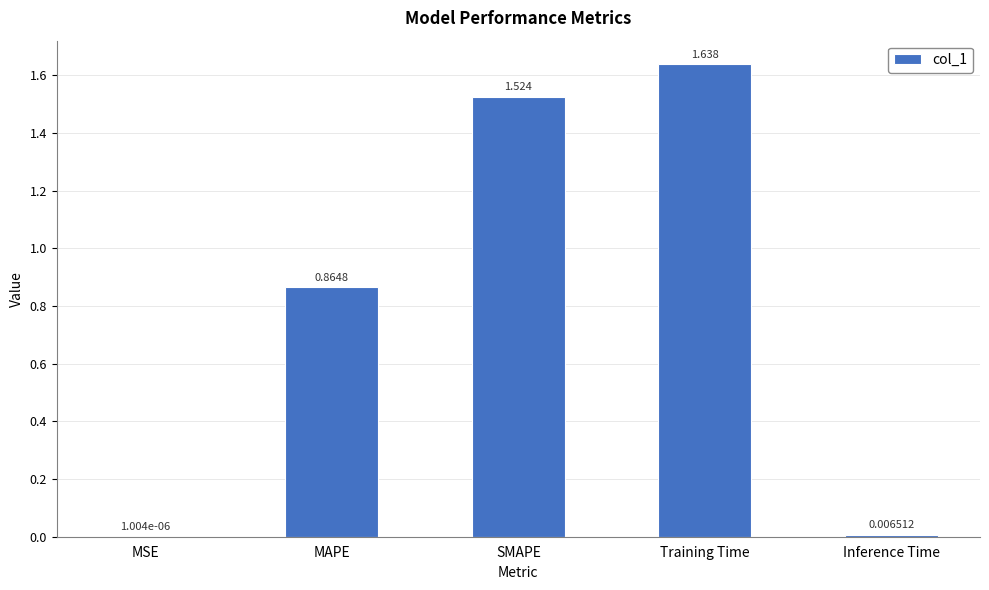

Which label corresponds to the largest value in the chart?

Training Time